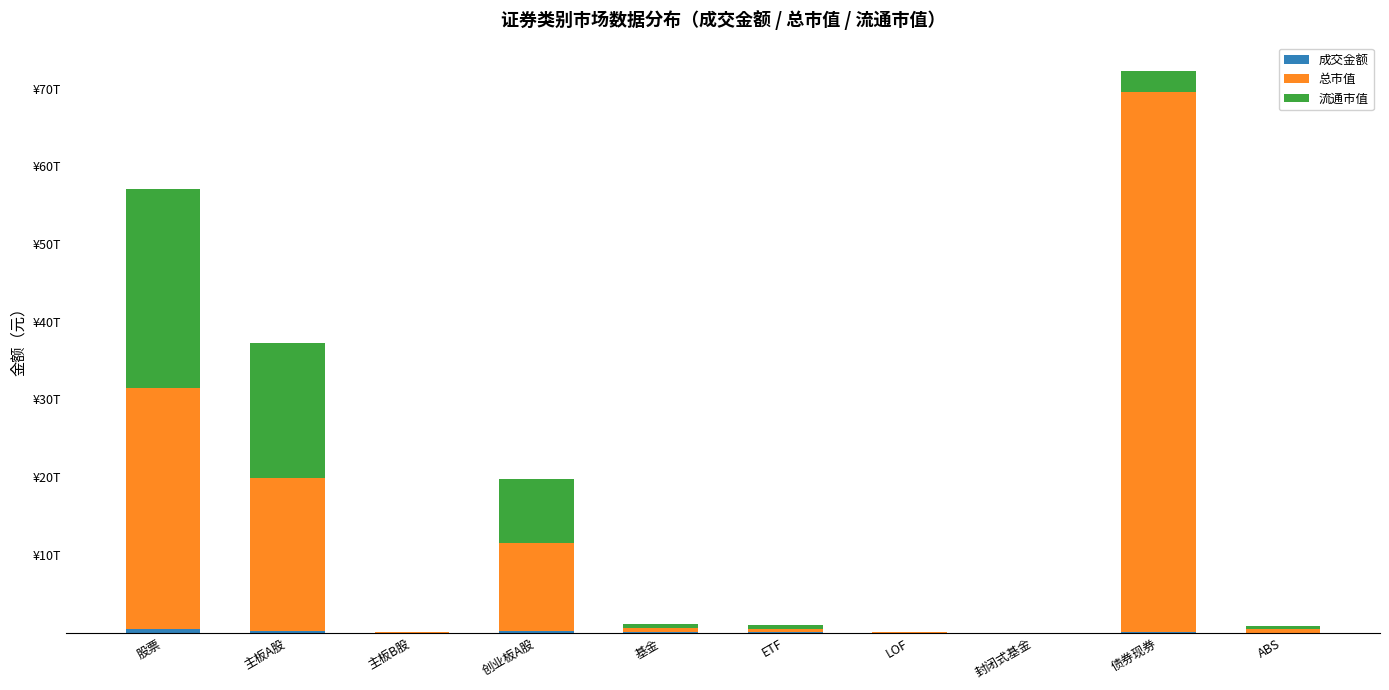

Does the chart contain stacked bars?

Yes